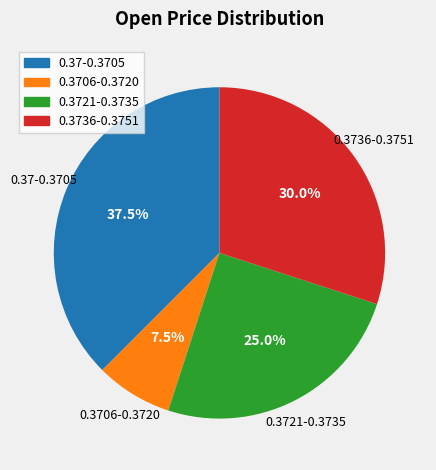

Is there a majority slice in this chart?

No